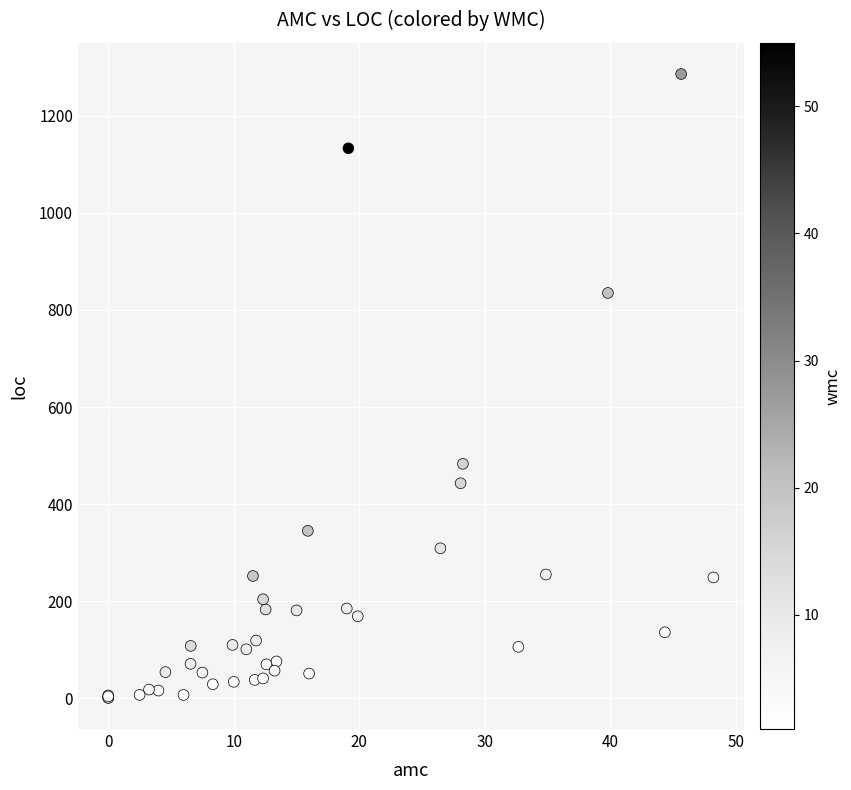

What Y value in the scatter plot is closest to 643?

483